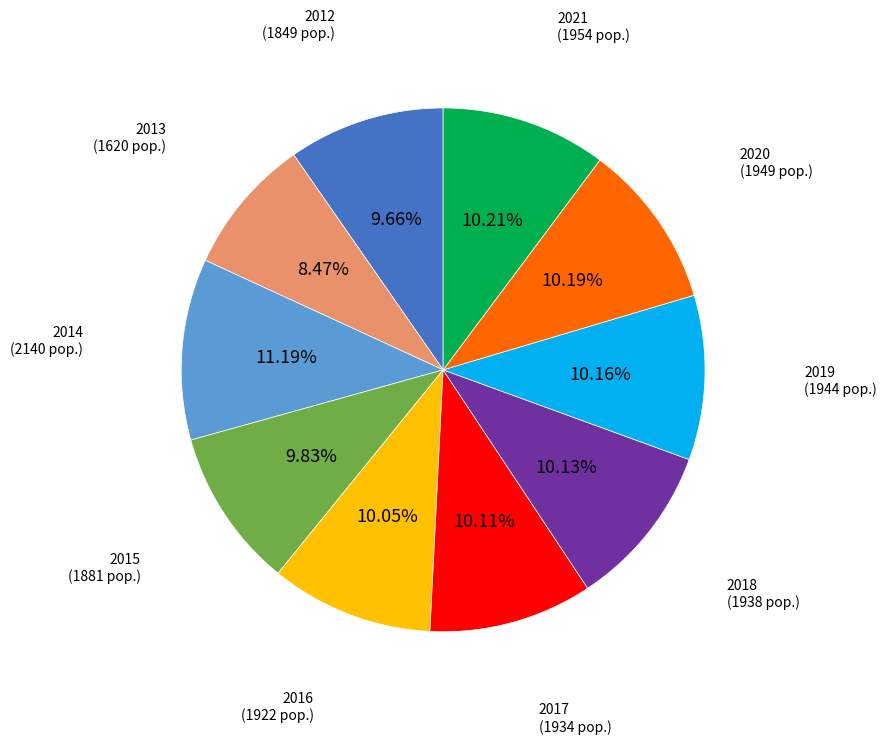

What is the ratio of the value at 2012 to the value at 2018?

1.0